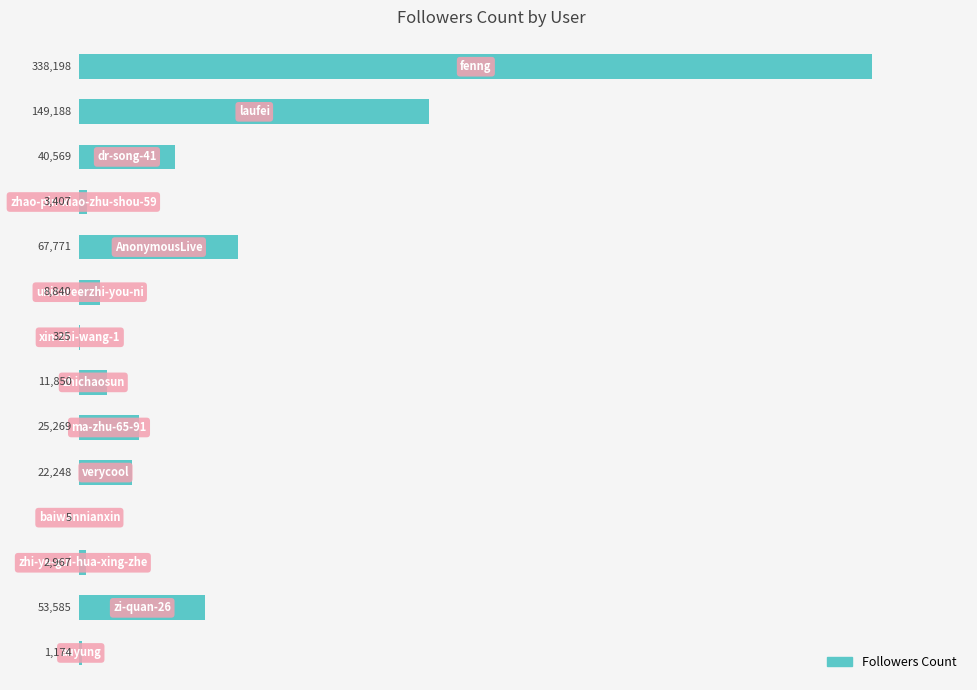

What is the sum of all values?

725396